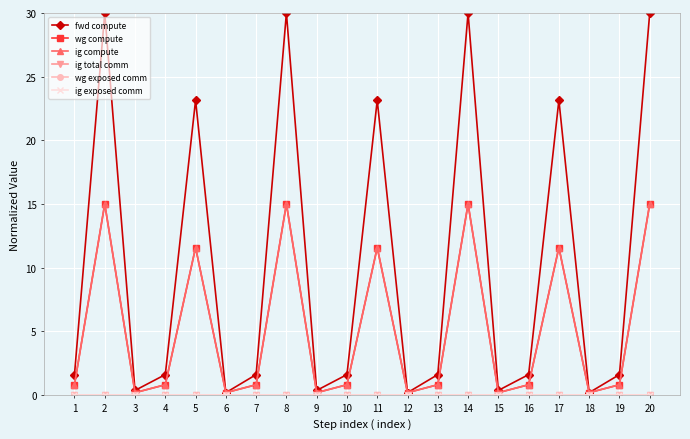

At 8, list the series in order from smallest to largest.

ig total comm, wg exposed comm, ig exposed comm, wg compute, ig compute, fwd compute